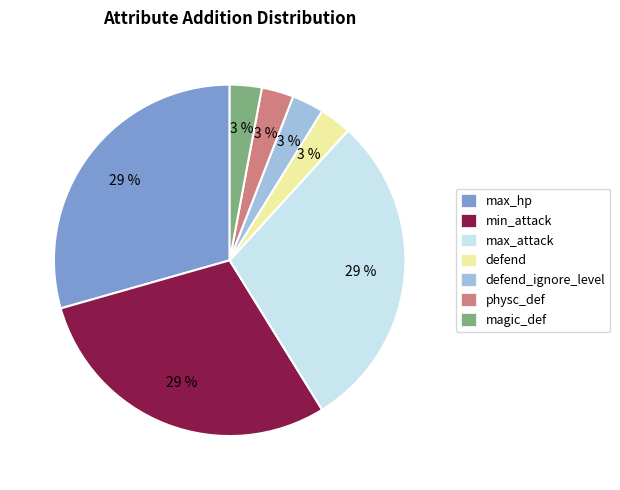

What is the ratio of the value at defend_ignore_level to the value at defend?

1.0